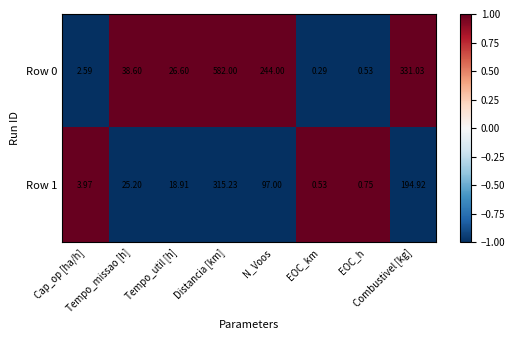

Which series has the largest range (max minus min)?

Row 0